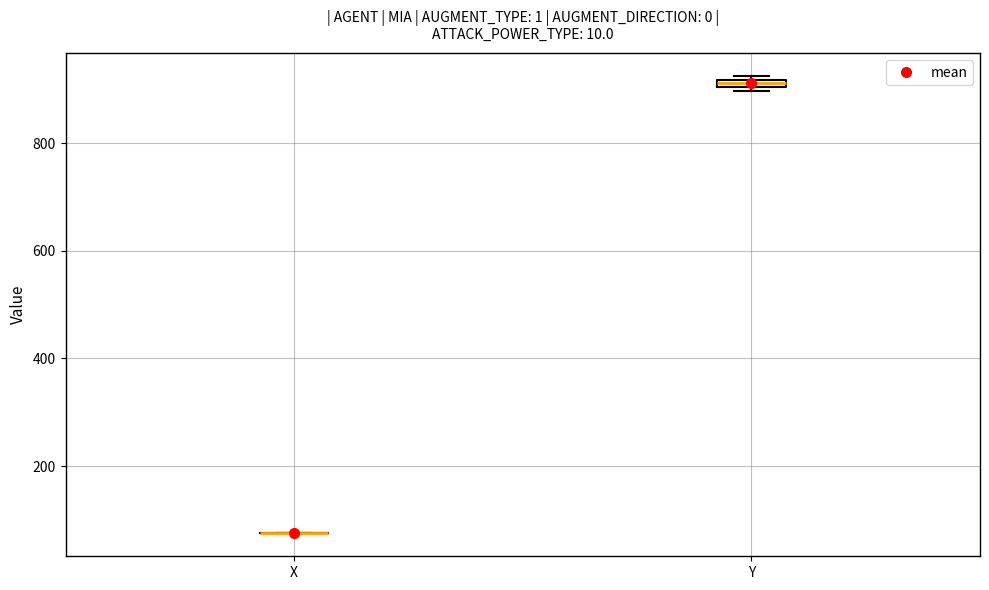

Where is the lower edge of the box for Y on the y-axis? The values are not printed on the chart, so give them approximately, as read against the axis.

900